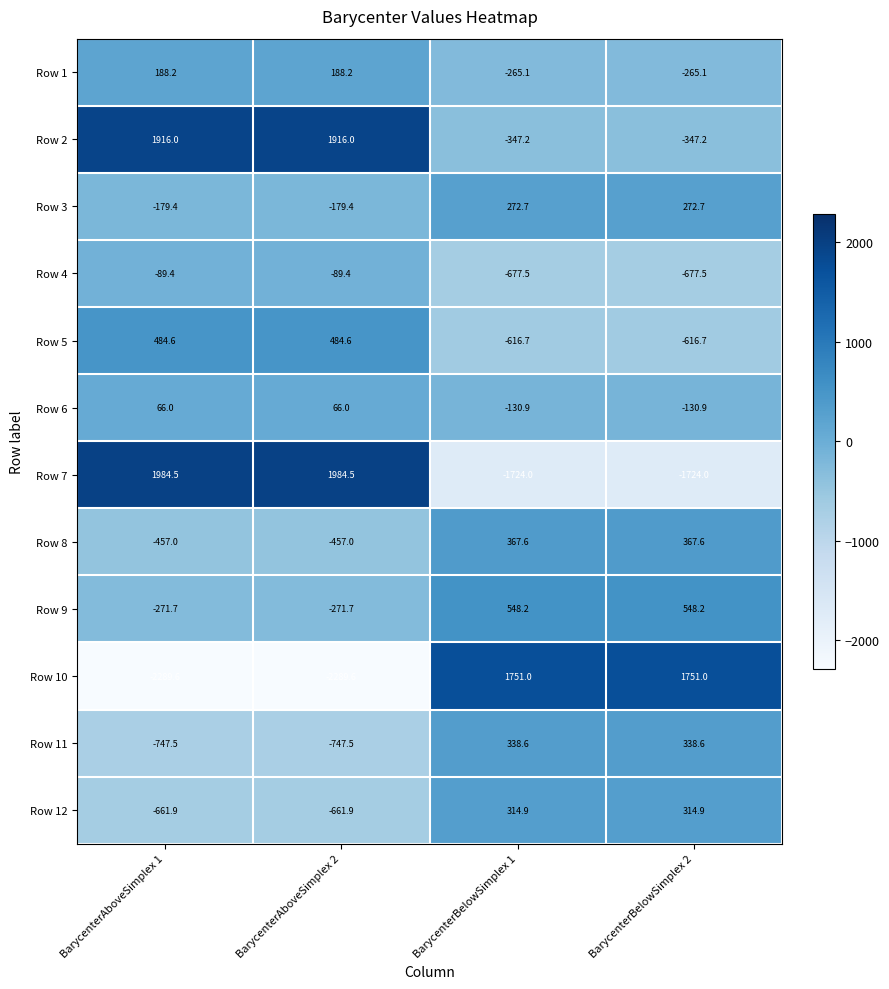

Which series has the largest total across all categories?

Row 2